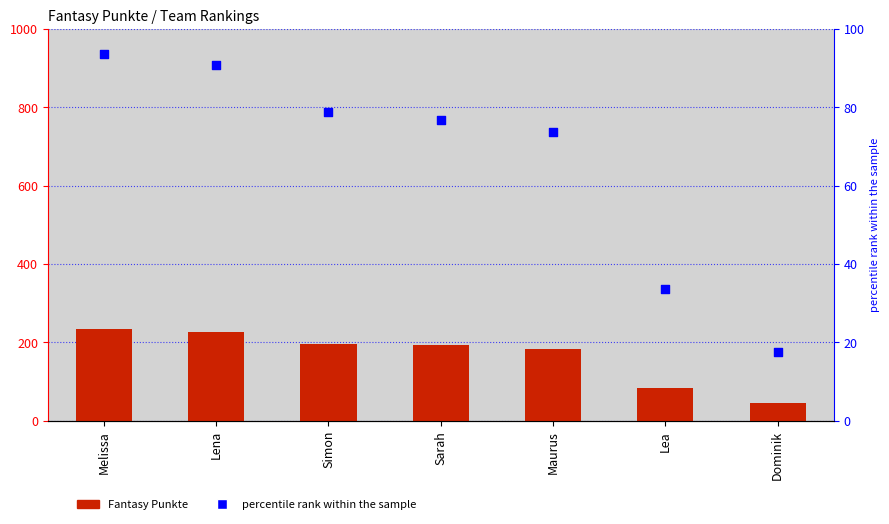

Is the value of Fantasy Punkte at Dominik greater than the value of percentile rank within the sample at Sarah?

No